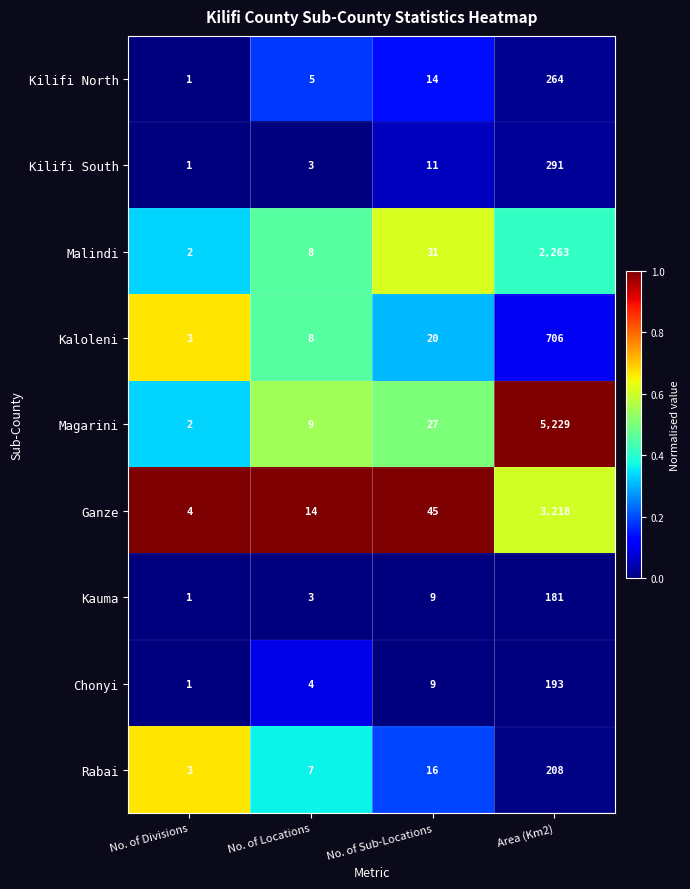

What is the maximum value for Malindi?

2263